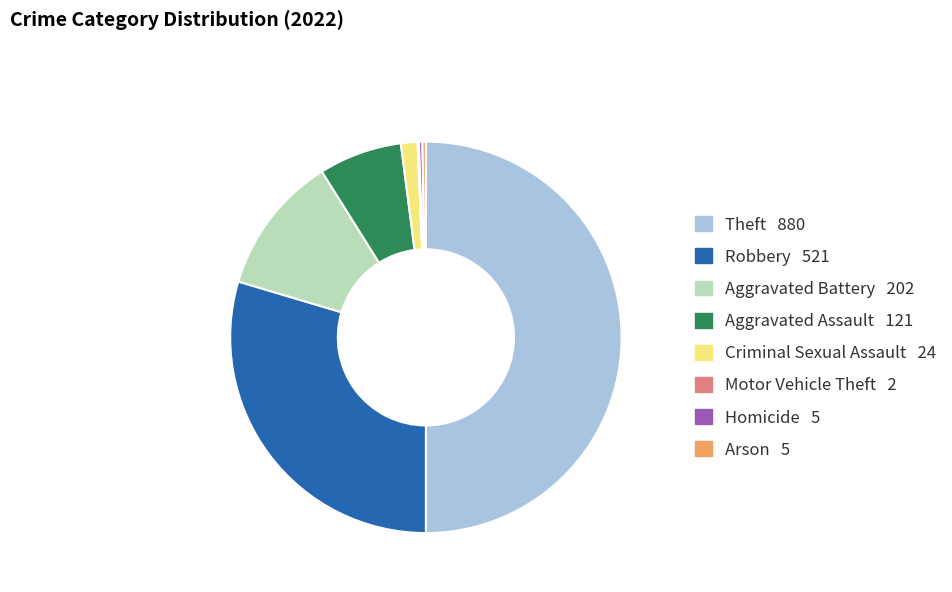

Do Homicide and Aggravated Battery together represent more than half of the pie?

No